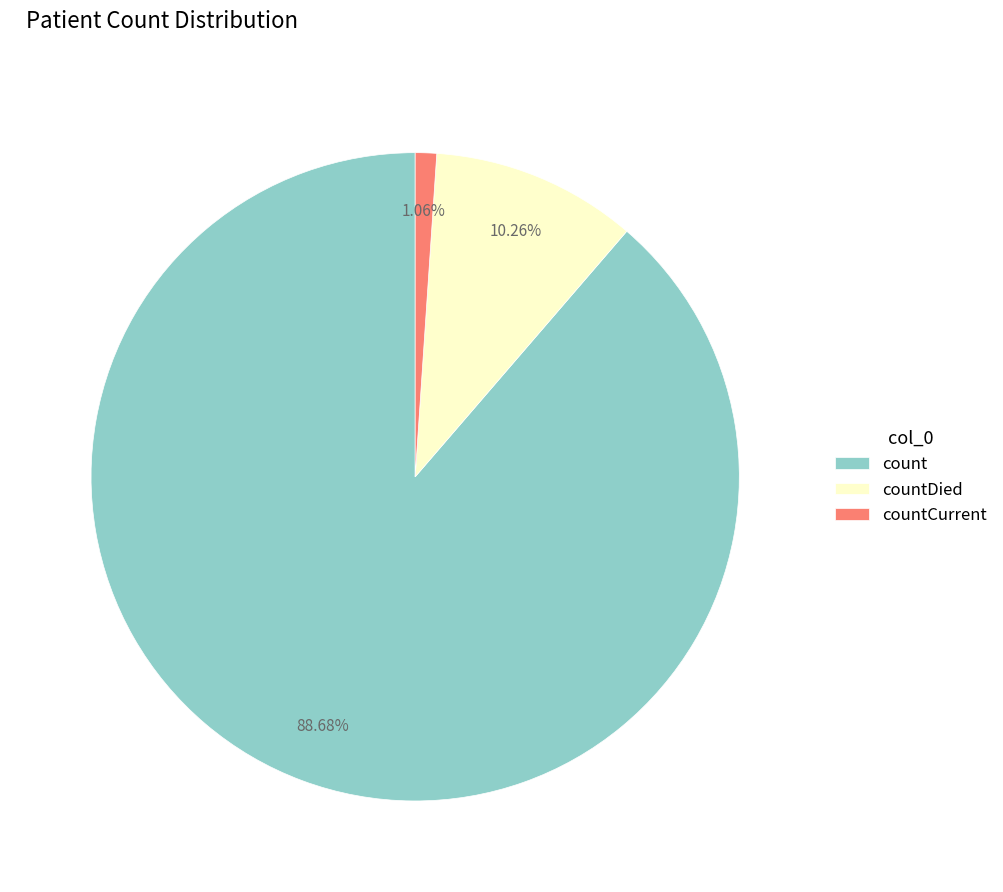

Is it true that countCurrent is 10% of the pie?

False